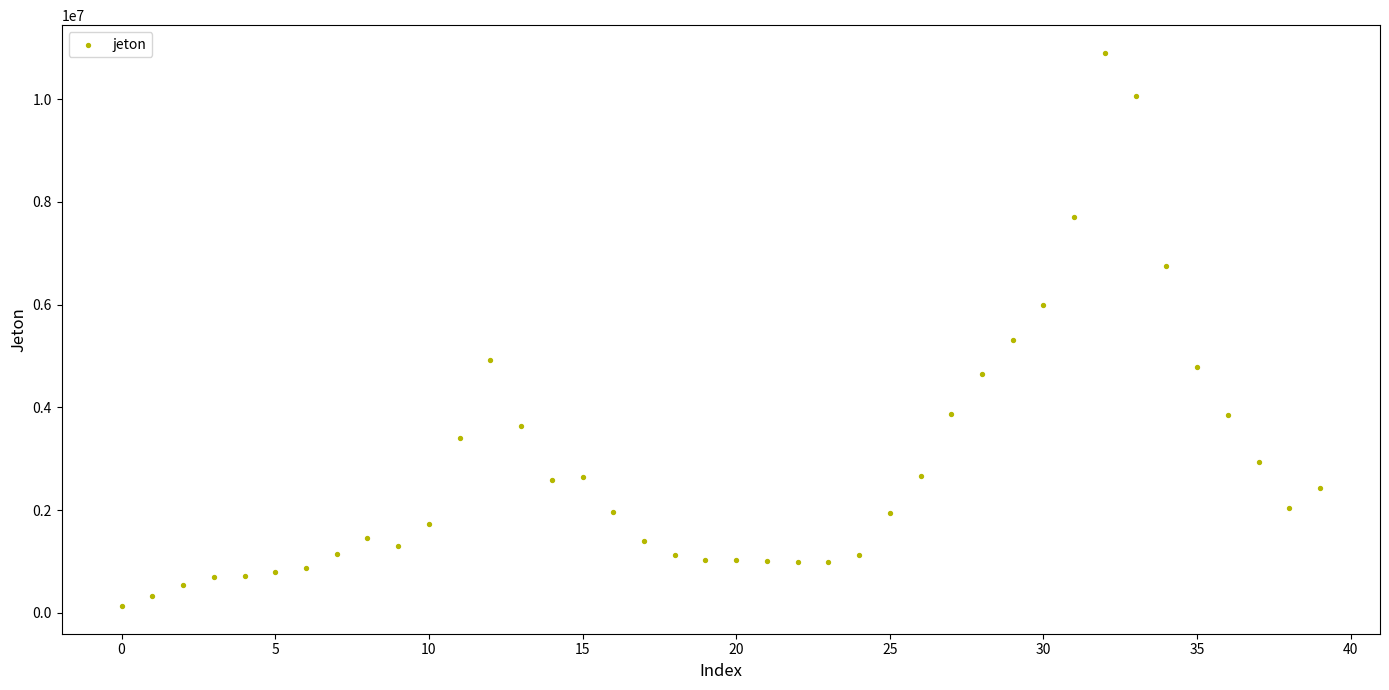

What is the range of Y values (max minus min)?

10772847.2